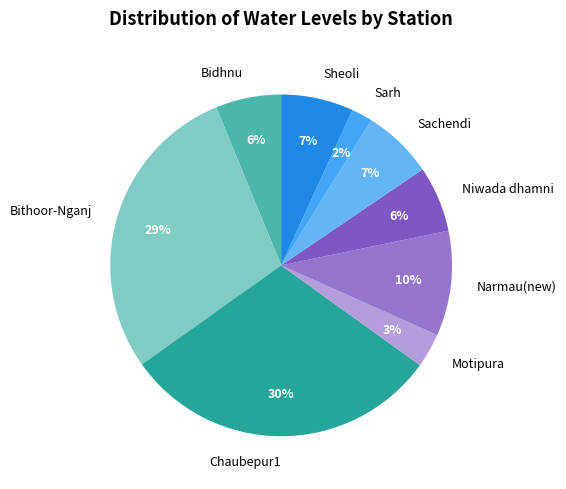

Is there any slice that represents more than half of the pie?

No